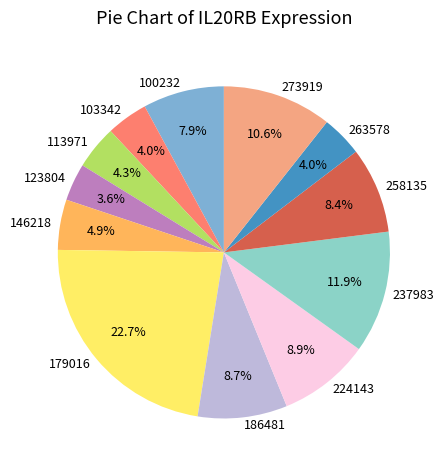

Approximately how many times larger is the value at 273919 compared to 186481?

1.2